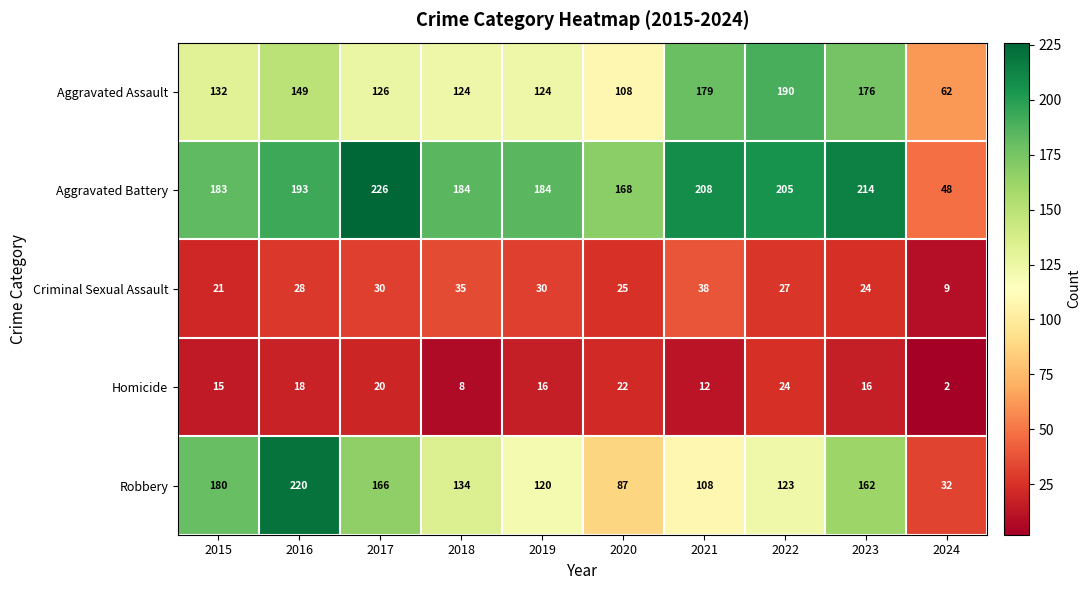

What is the approximate value of Aggravated Assault at 2017, to the nearest 50?

150